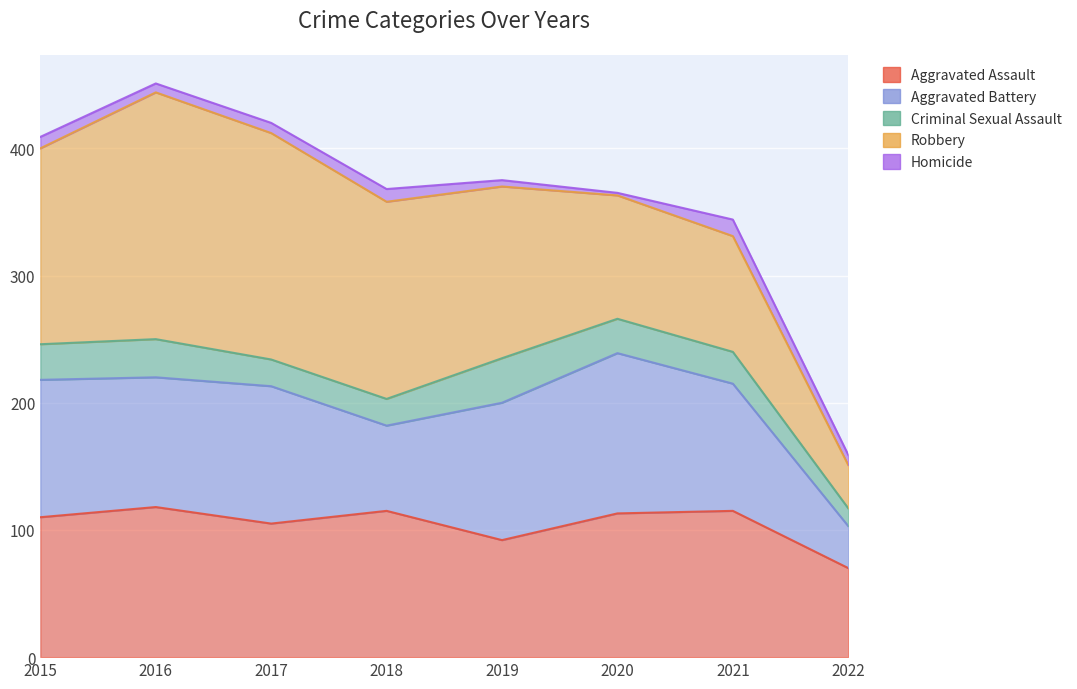

Where is Criminal Sexual Assault nearest to the value 24?

2021